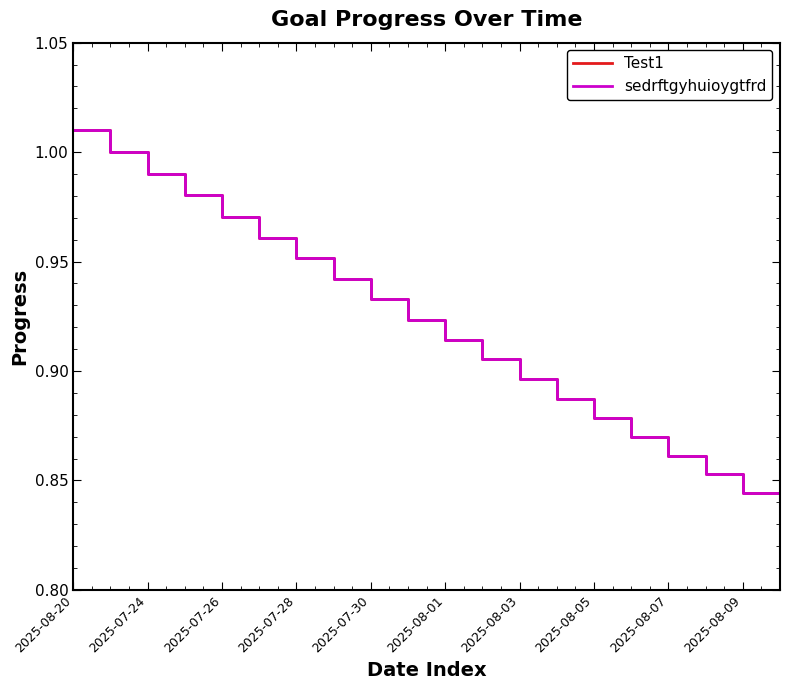

True or false: sedrftgyhuioygtfrd and Test1 cross at least once.

False